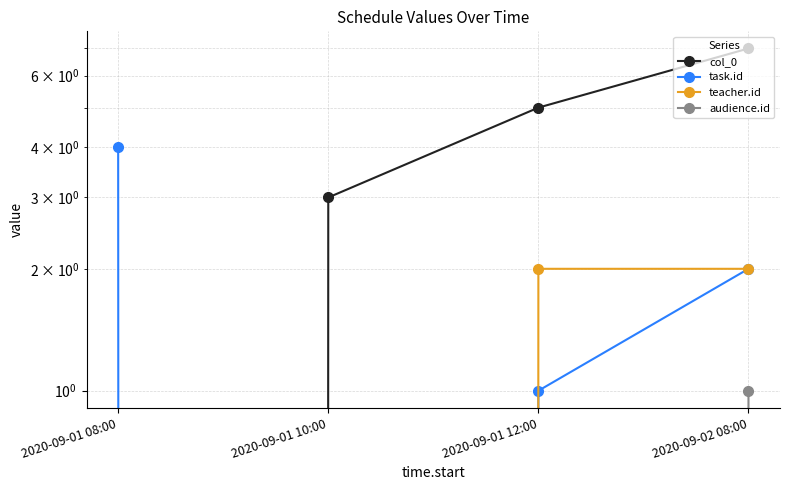

What is the value of the col_0 point at the 3rd from the left?

5